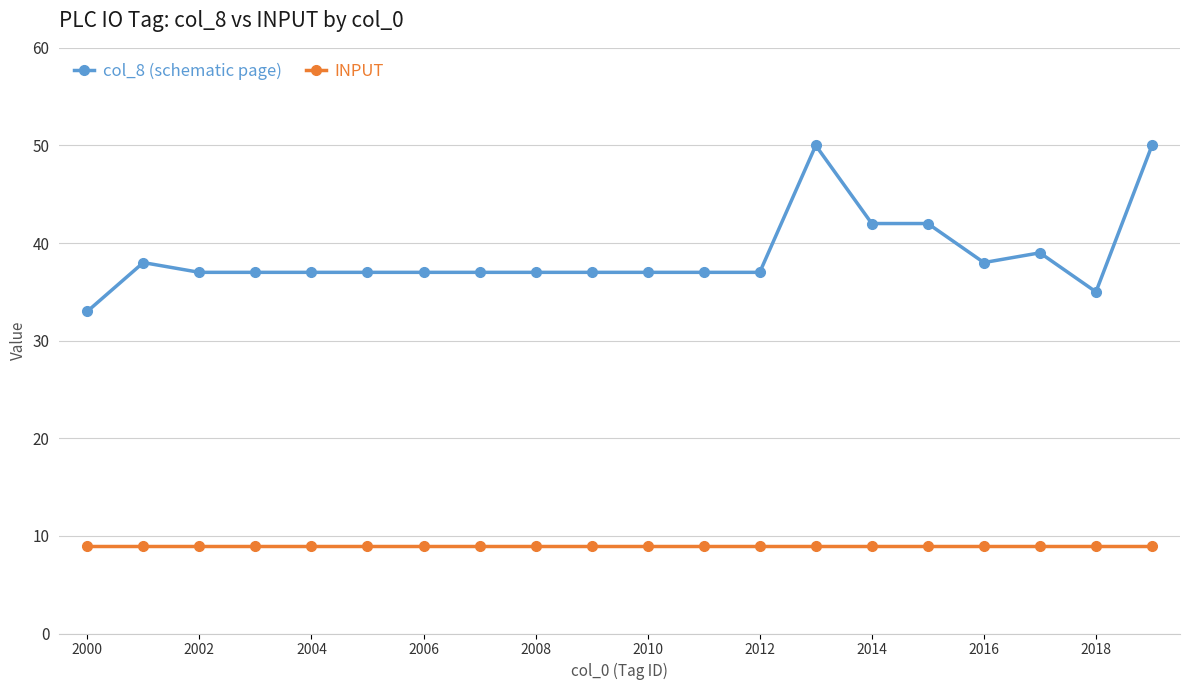

Does the chart display data point markers on the line(s)?

Yes